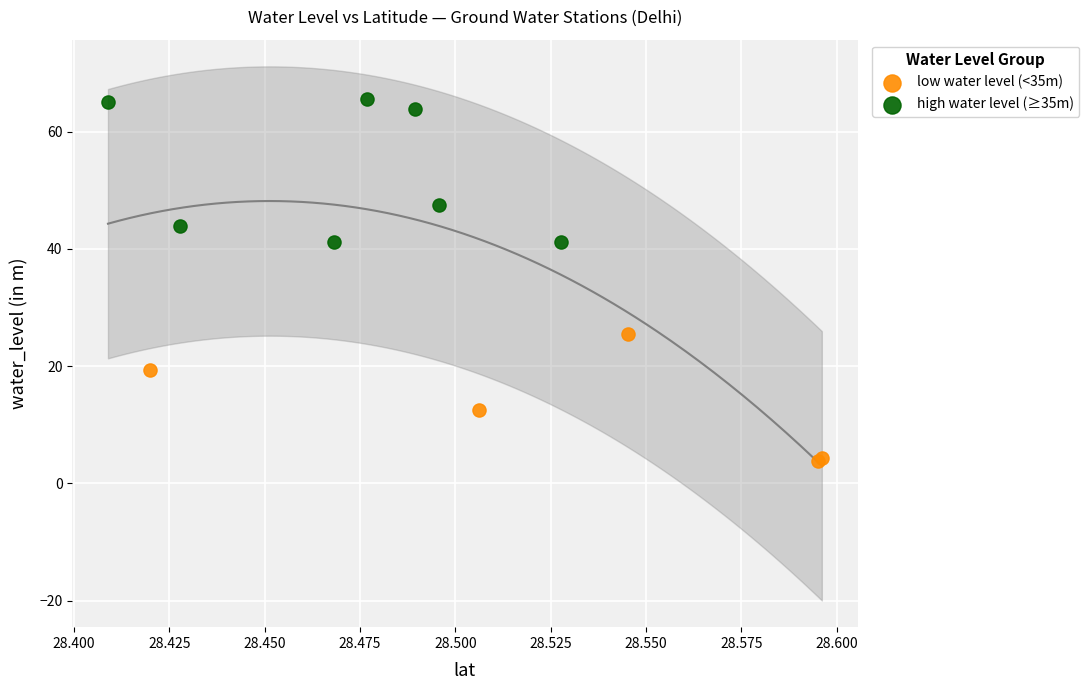

Which series contains the highest Y value?

high water level (≥35m)